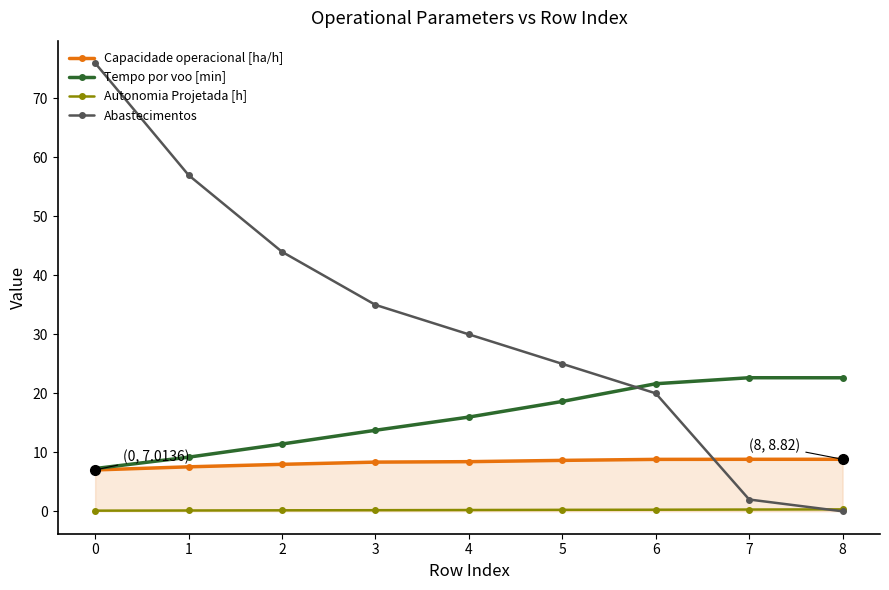

Which series ends up on top after the final intersection of Abastecimentos and Autonomia Projetada [h]?

Autonomia Projetada [h]